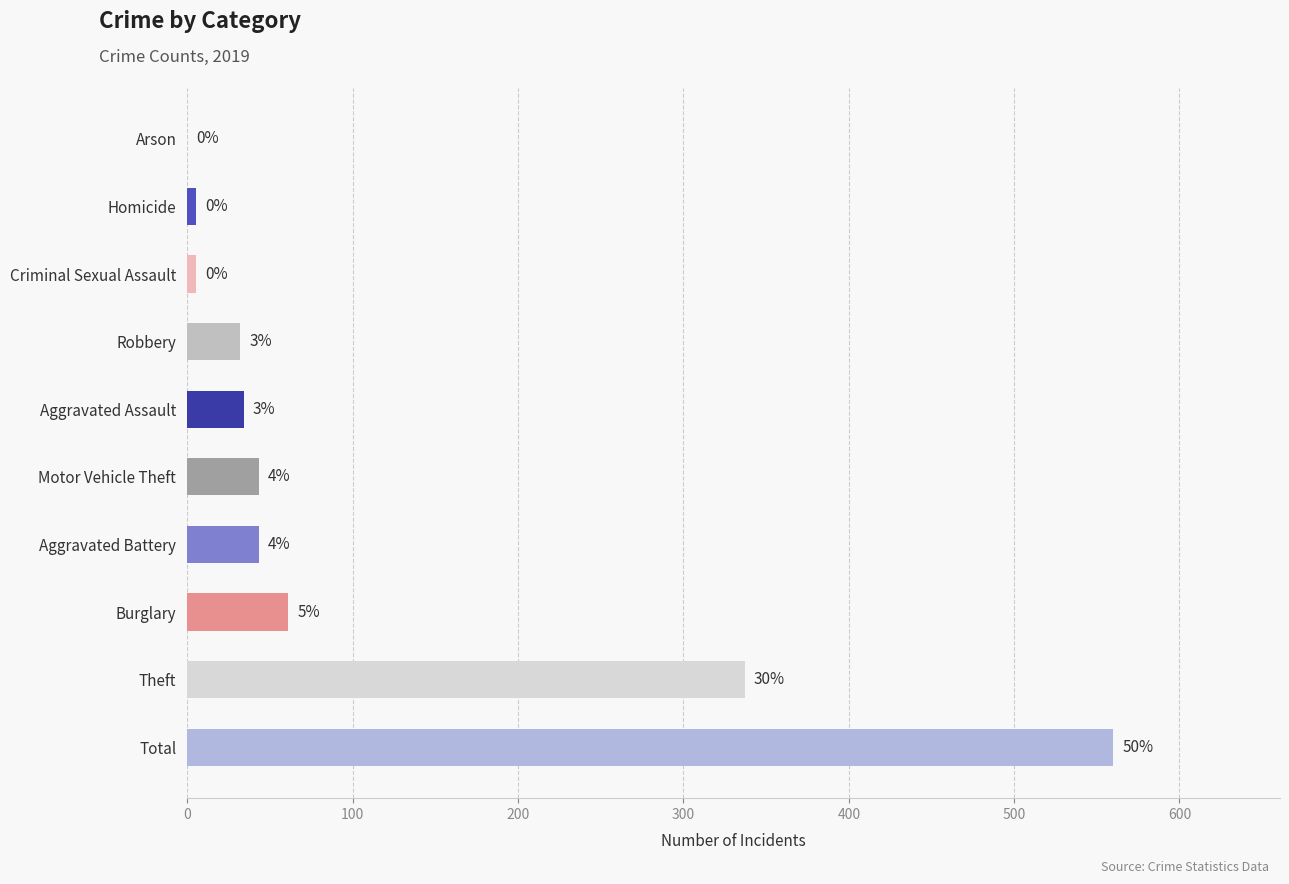

Are the bars horizontal?

Yes